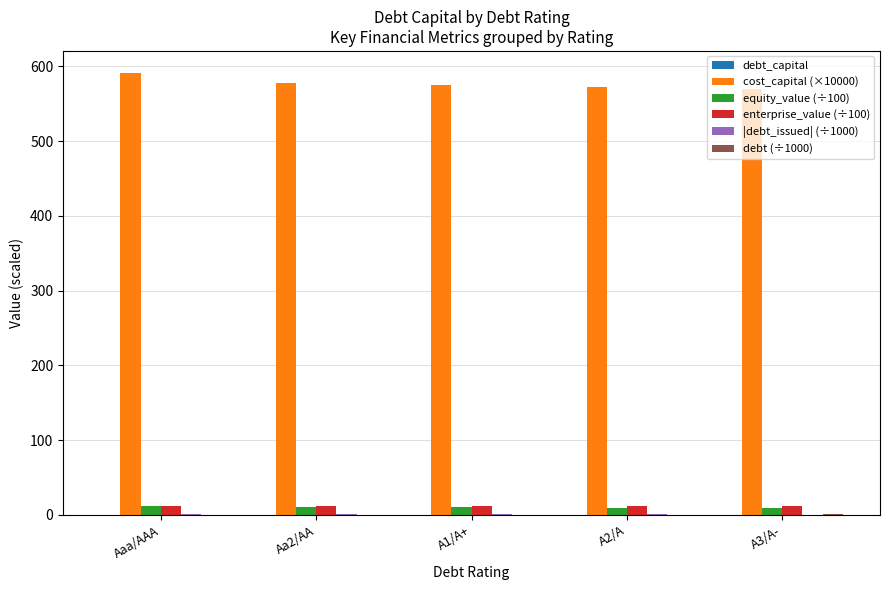

The value of equity_value (÷100) at A3/A- is 8.9. True or false?

True